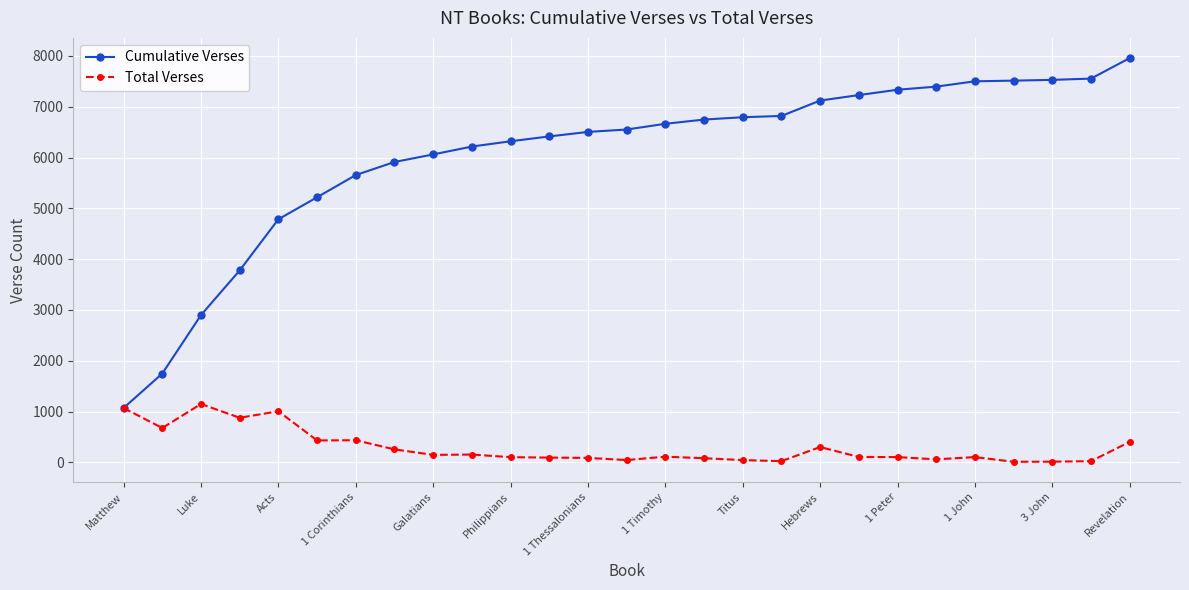

Rank the series by their maximum value, from highest to lowest.

Cumulative Verses, Total Verses